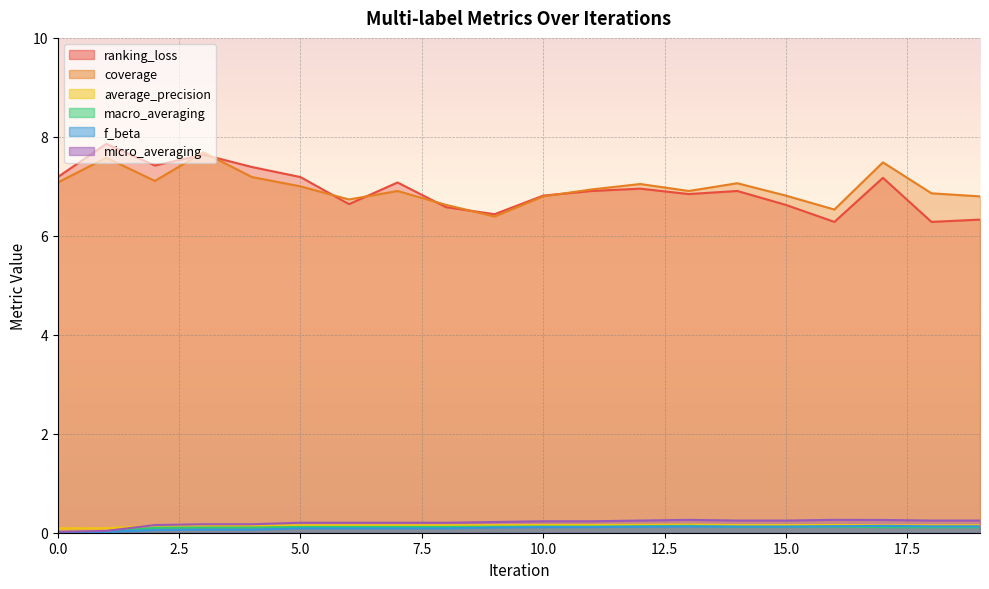

Is the value of macro_averaging at 7 greater than the value of f_beta at 14?

No